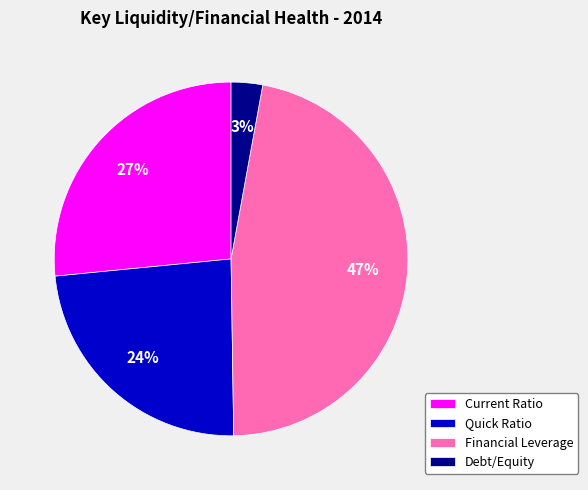

To the nearest percent, what is the difference between the Current Ratio and Quick Ratio slice percentages?

3%